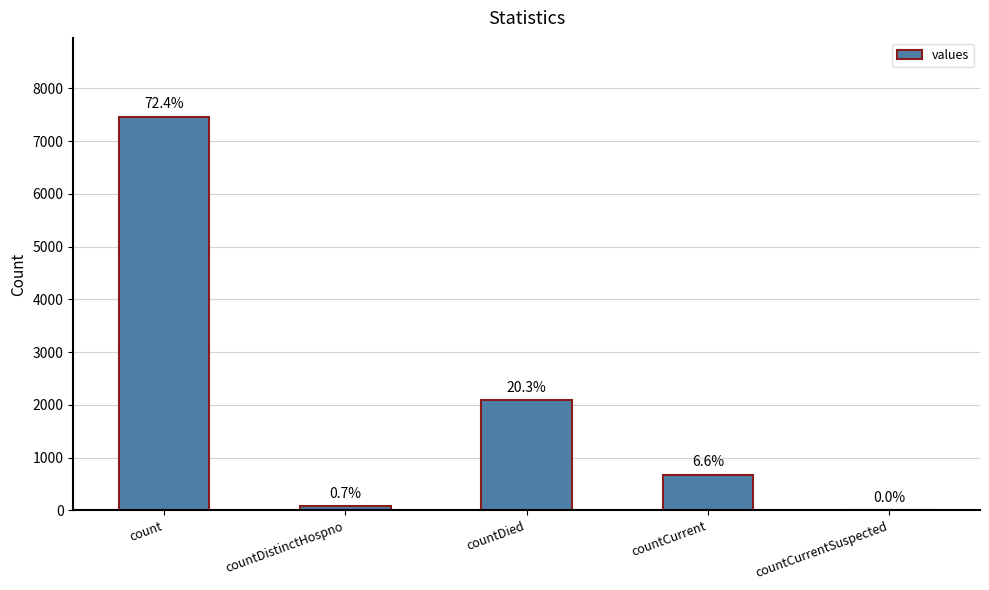

What is the value of the 1st bar from the left?

7463